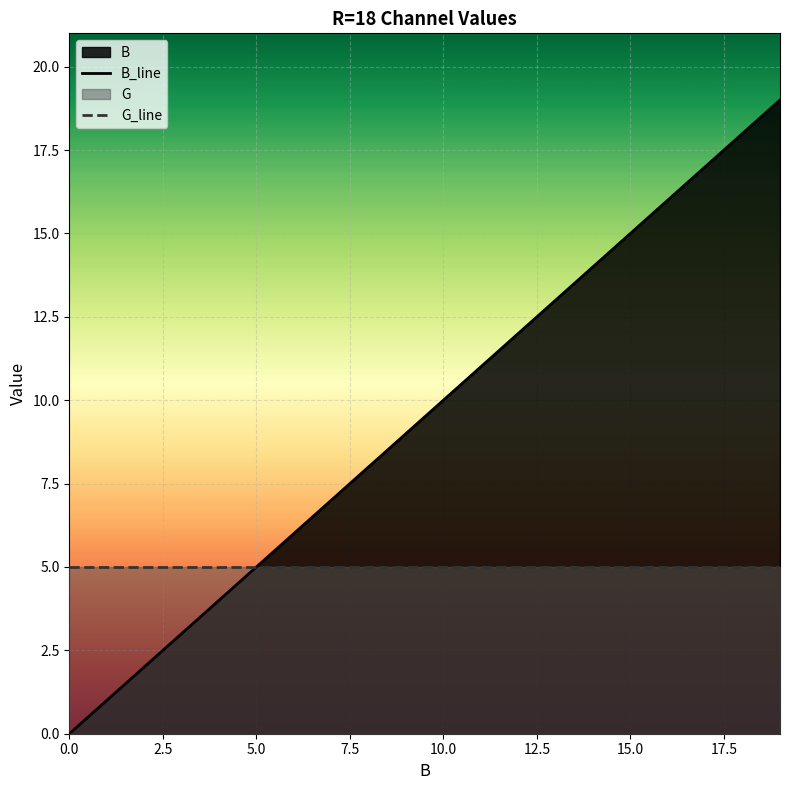

True or false: G_line has more than 1 points higher than both neighbors.

False